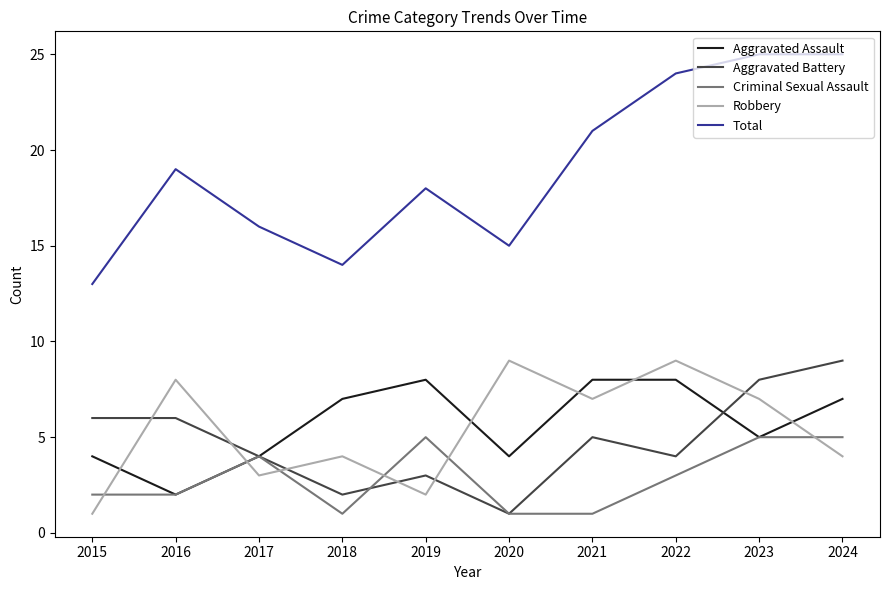

What value does the Criminal Sexual Assault series have at 2022?

3